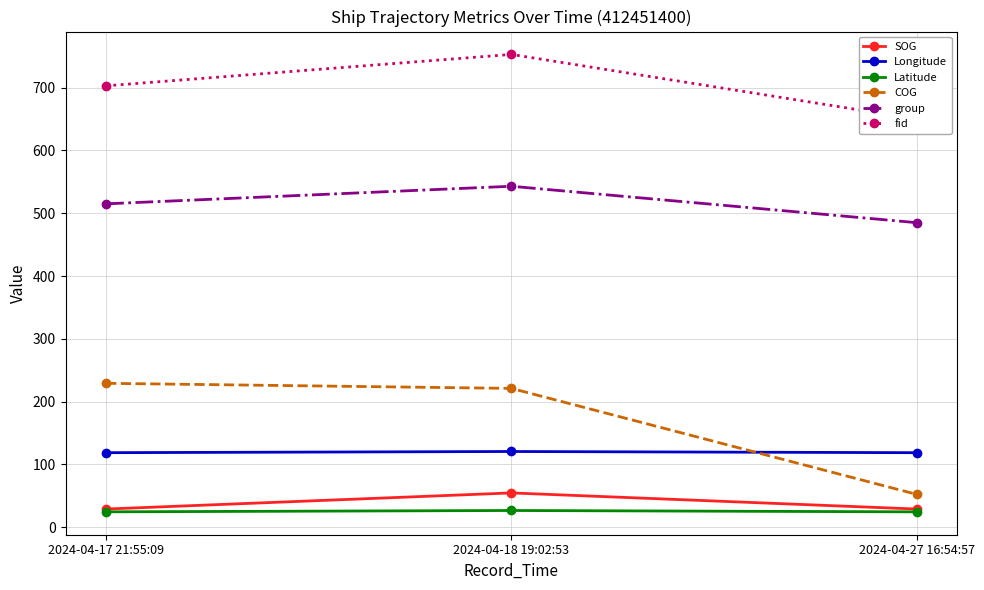

Count the number of categories in the chart.

3